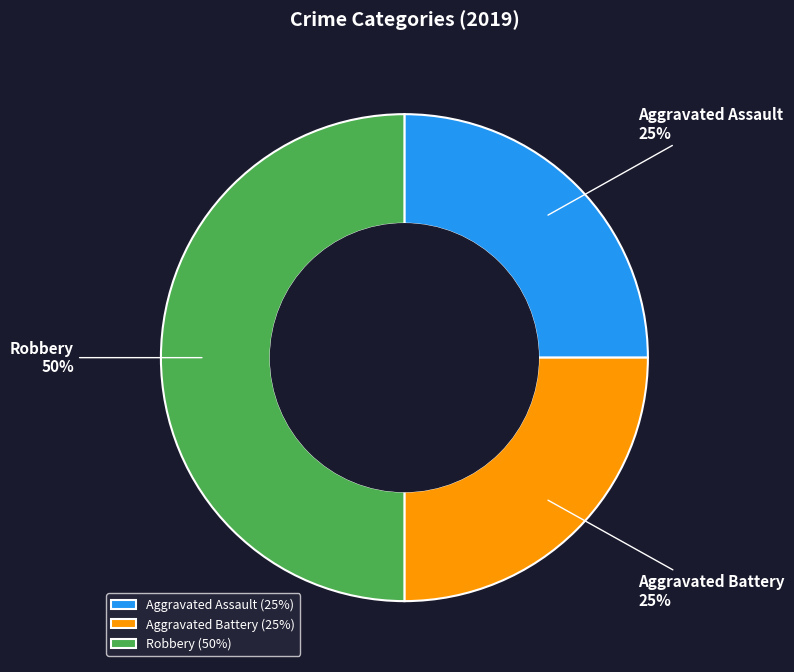

Approximately how many times larger is the value at Robbery compared to Aggravated Assault?

2.0